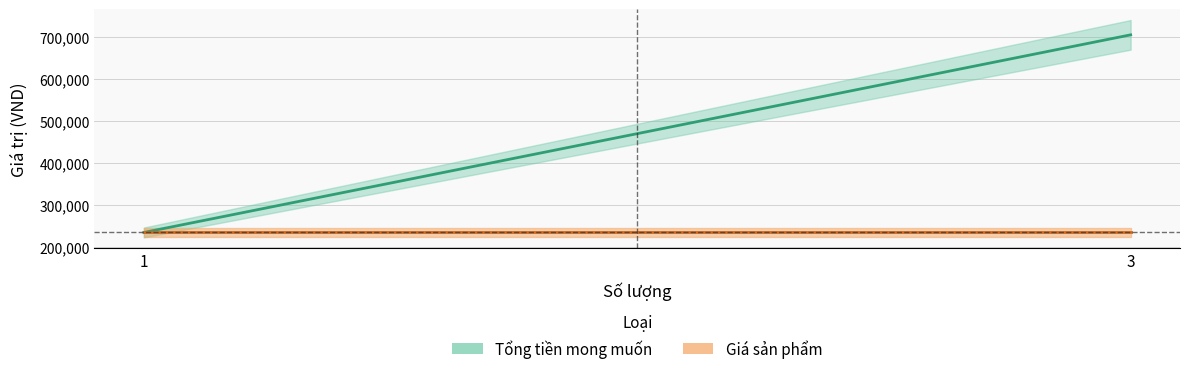

At 1, list the series in order from largest to smallest.

Tổng tiền mong muốn, Giá sản phẩm